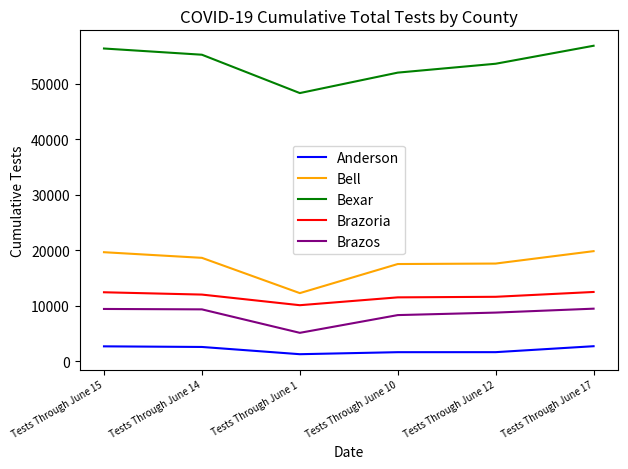

True or false: Anderson has a value of 2703 at Tests Through June 17.

True